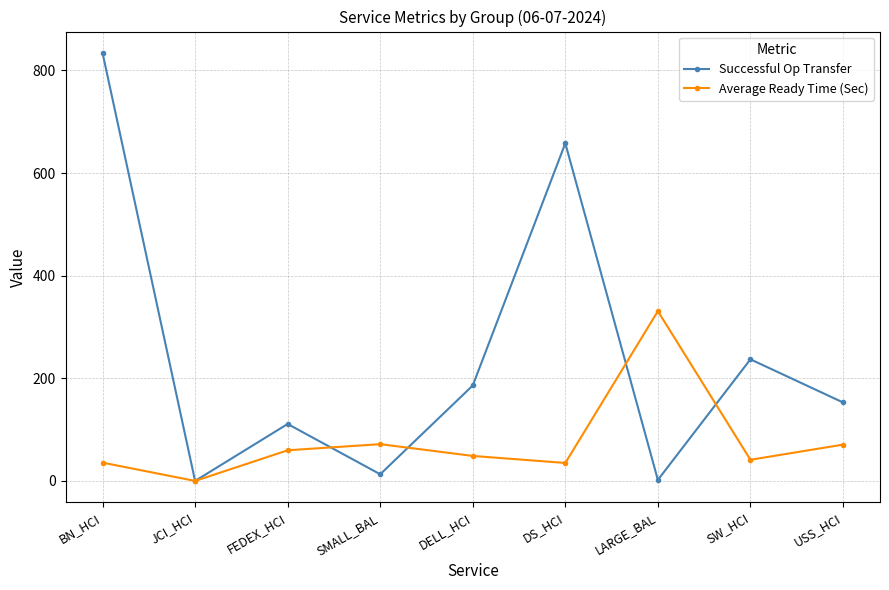

What value does the Successful Op Transfer series have at DELL_HCI?

186.0